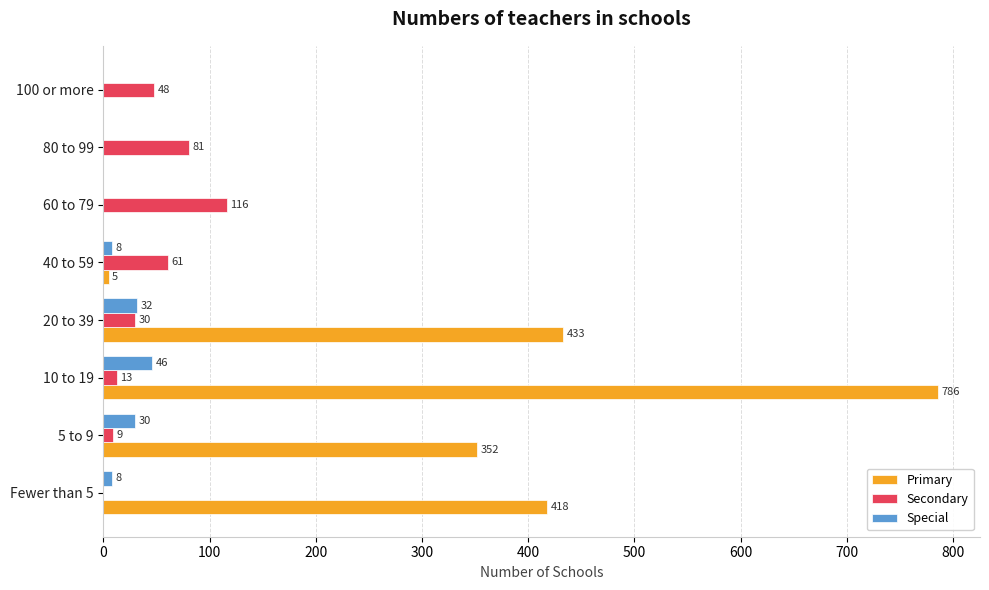

What is the average value of the Primary series?

249